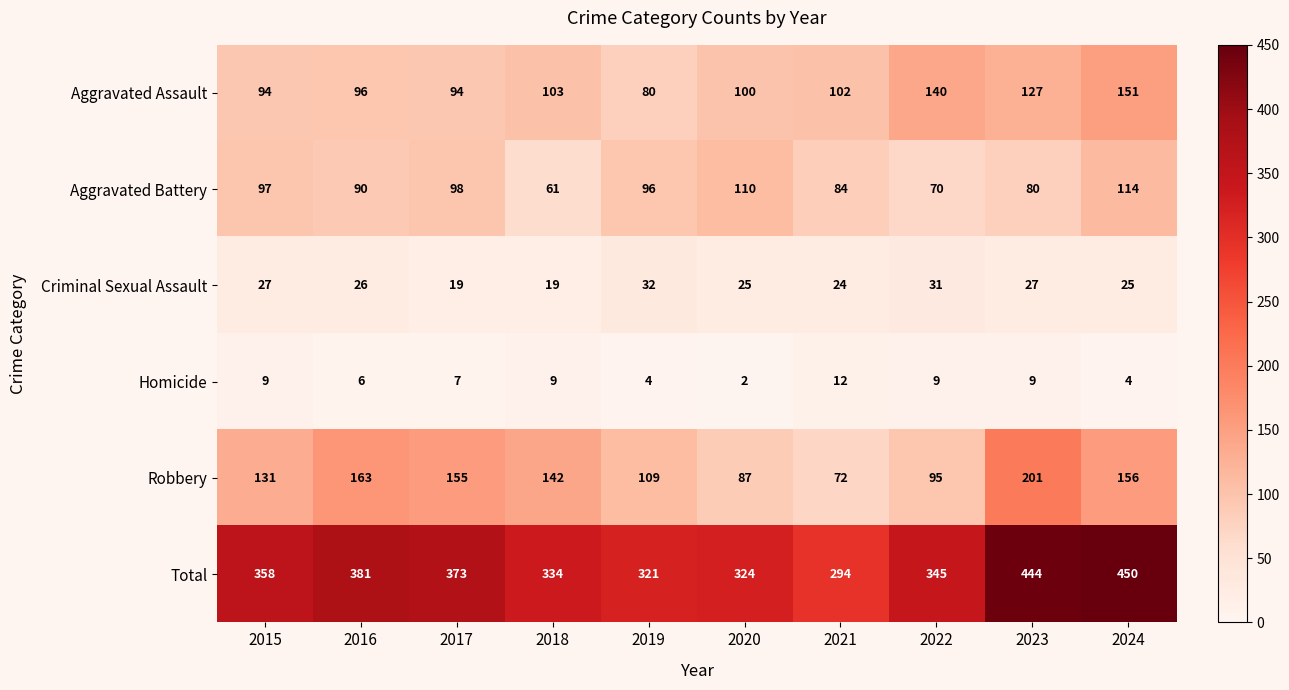

What is the maximum value for Robbery?

201